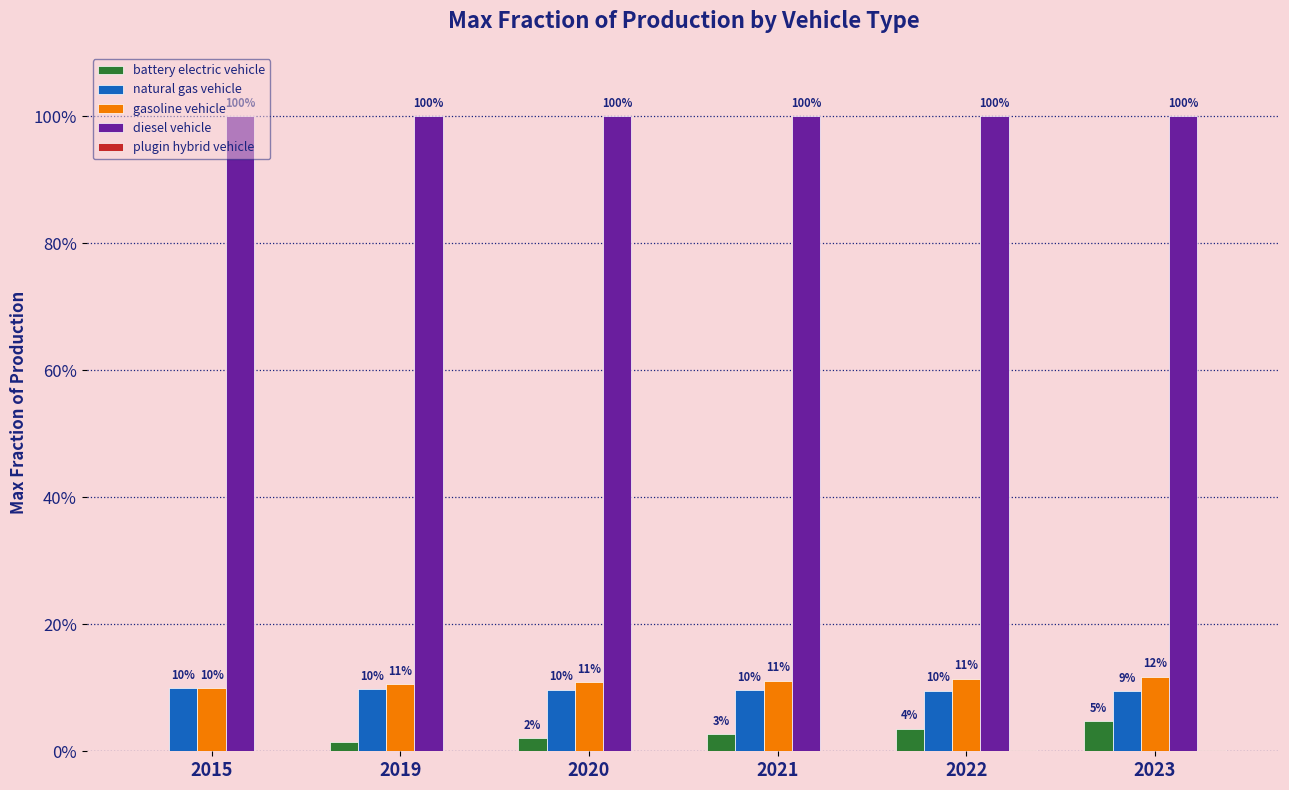

How many groups of bars are there?

6